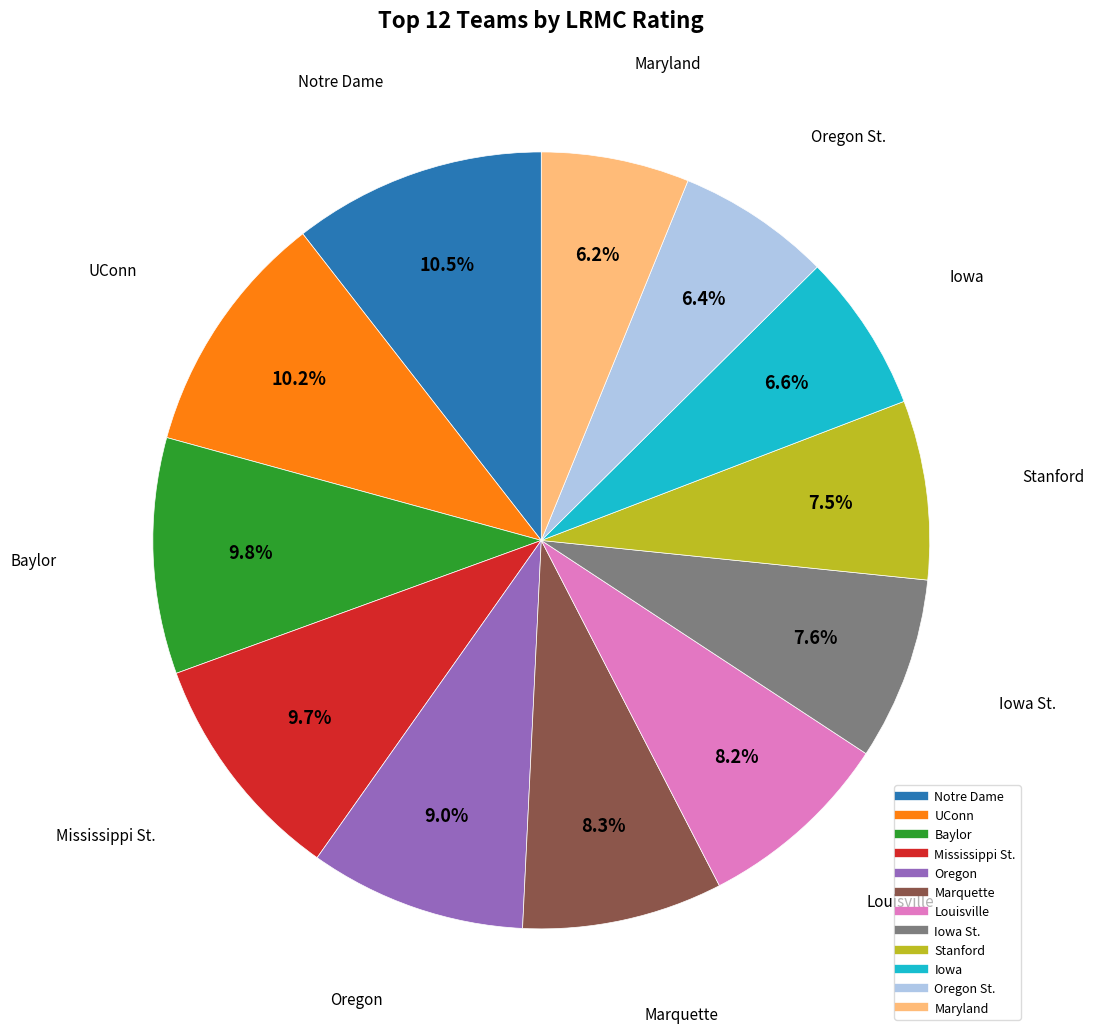

How many segments does this pie chart have?

12